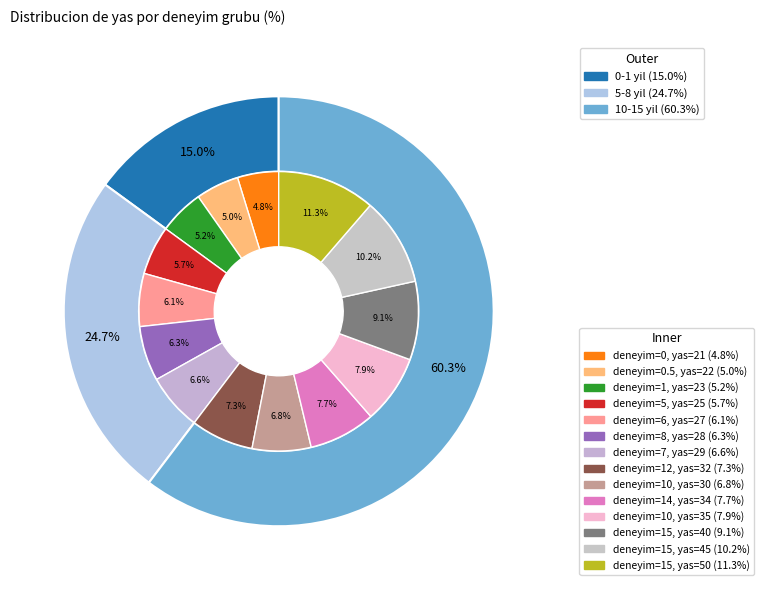

What portion of the pie excludes 10?

92.1%